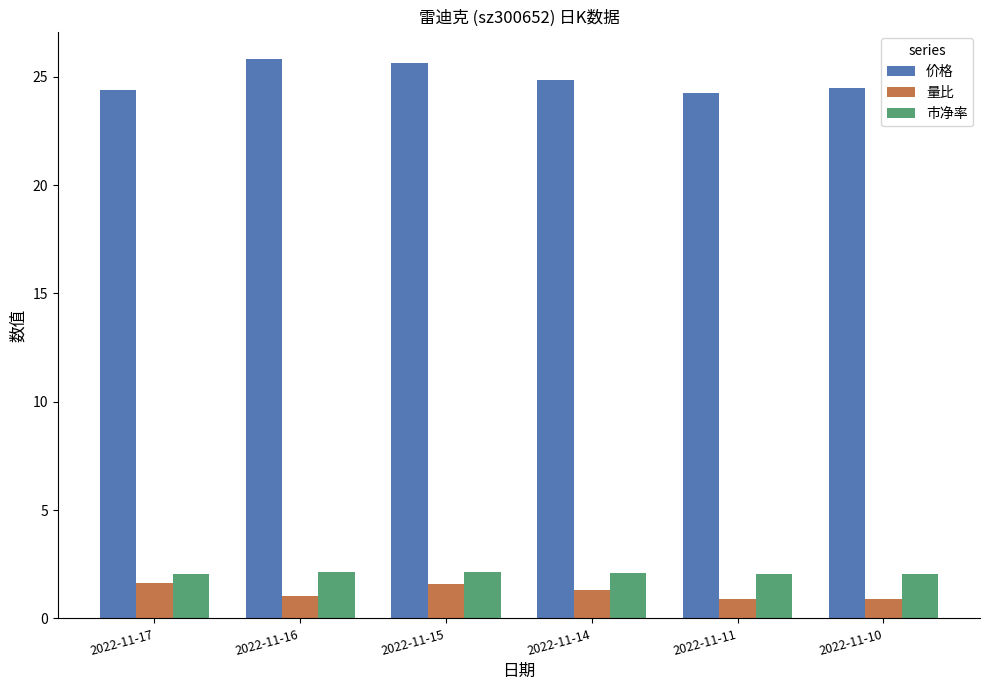

How many data points does each series have?

6